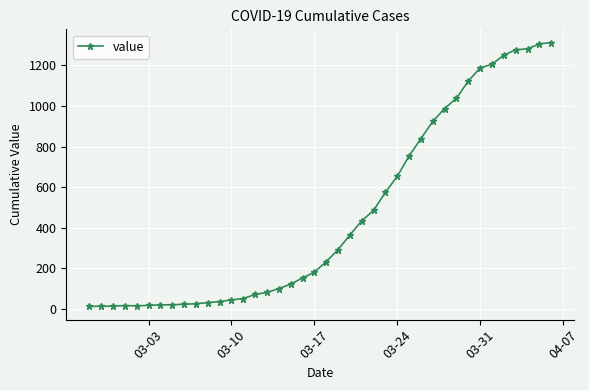

What is the sum of all values?

18596